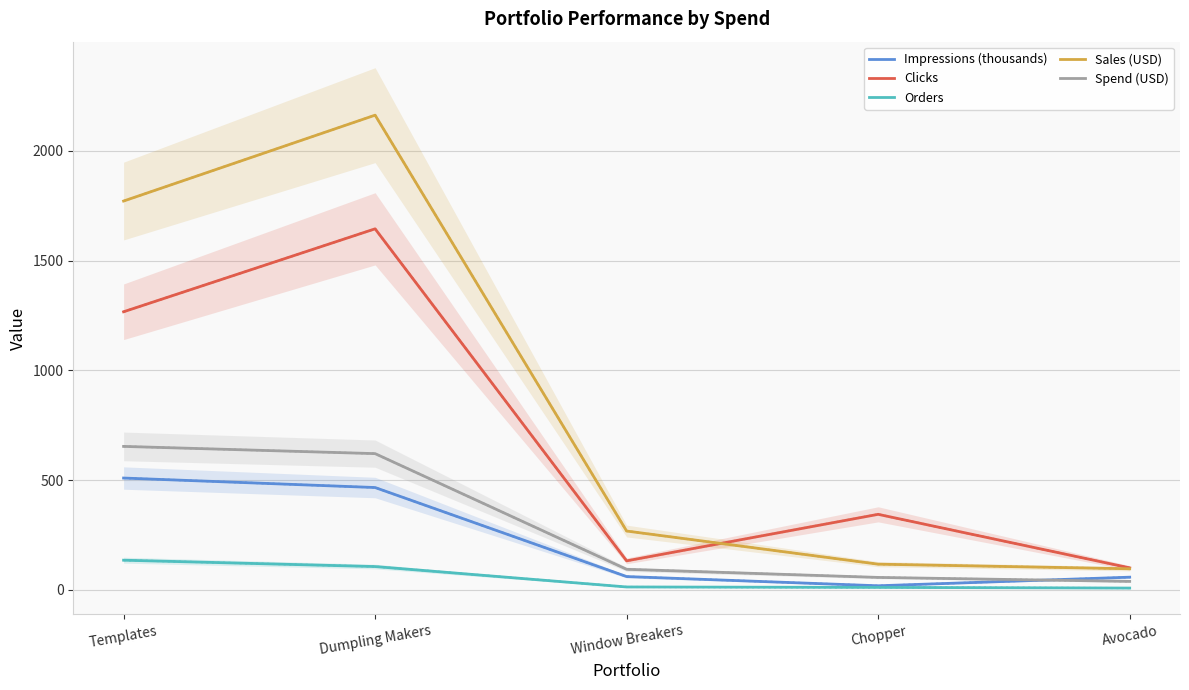

Where does the Sales (USD) series first go above 267?

Templates